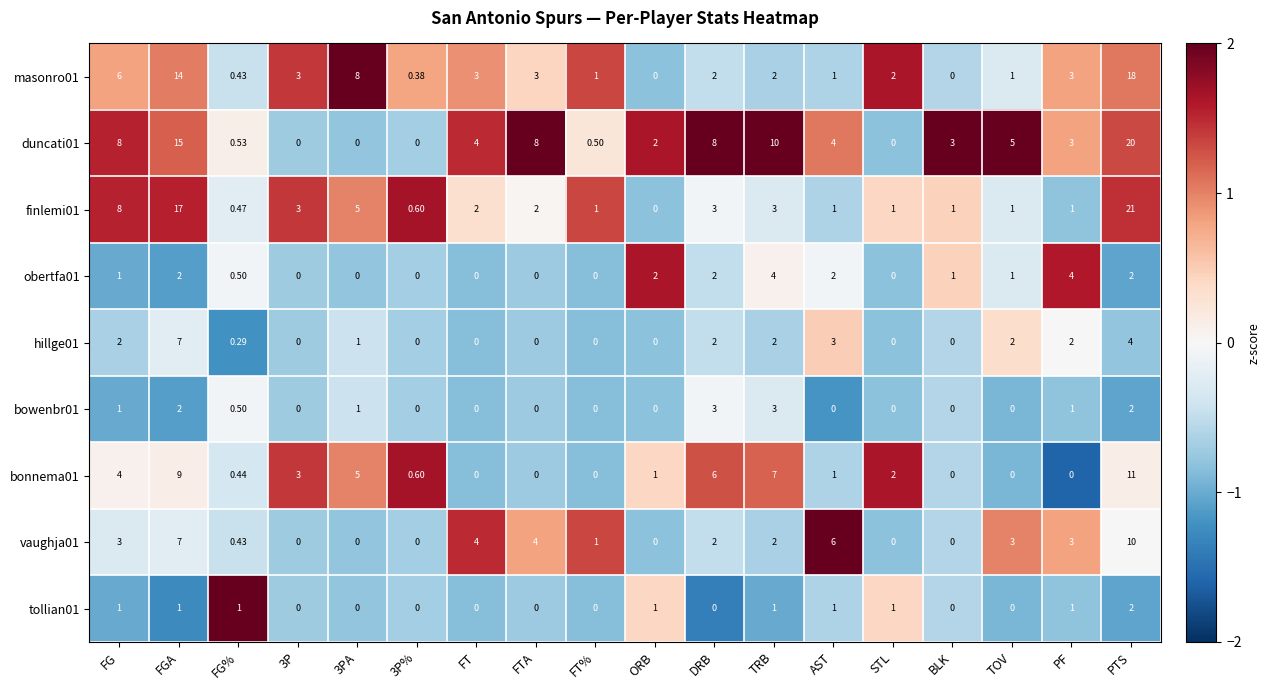

Which label corresponds to the largest value in the chart?

PTS